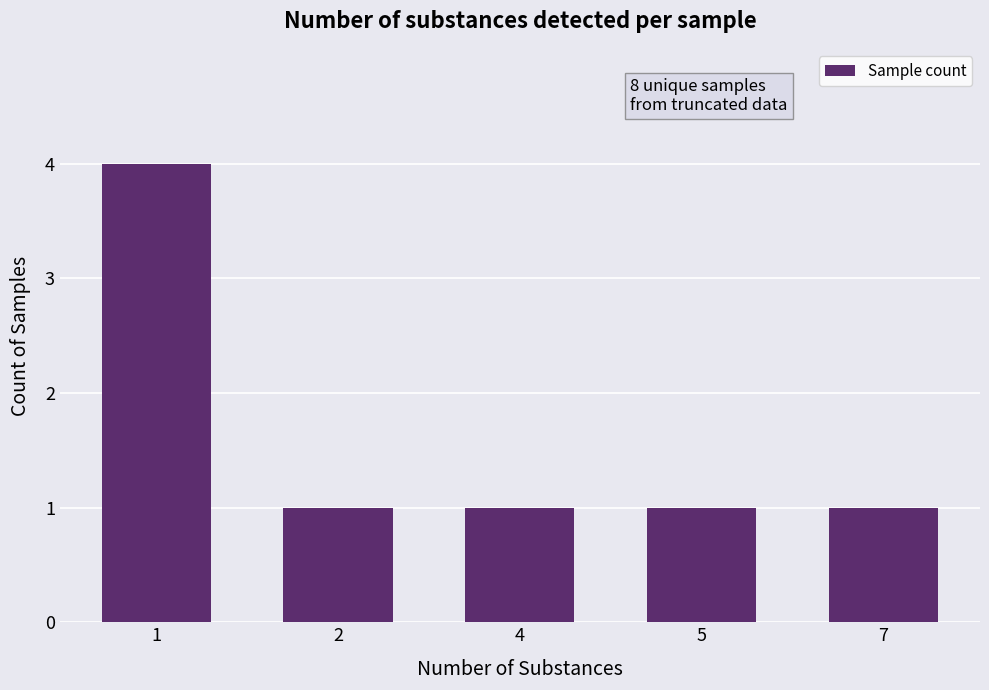

What is the maximum value shown in the chart?

4